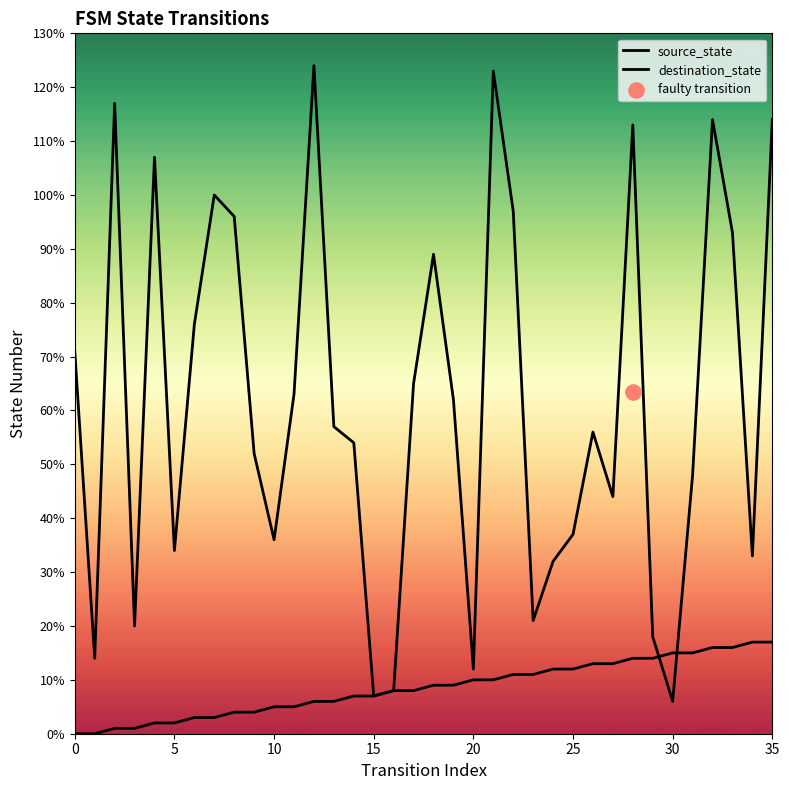

Which series reaches the minimum Y coordinate?

source_state